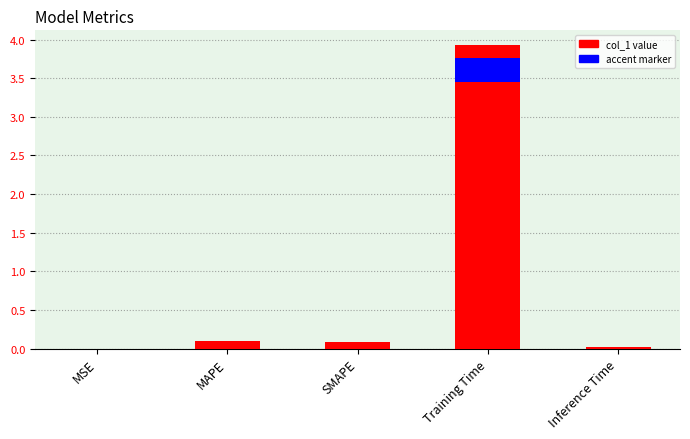

Rank the categories by value from lowest to highest.

MSE, Inference Time, SMAPE, MAPE, Training Time